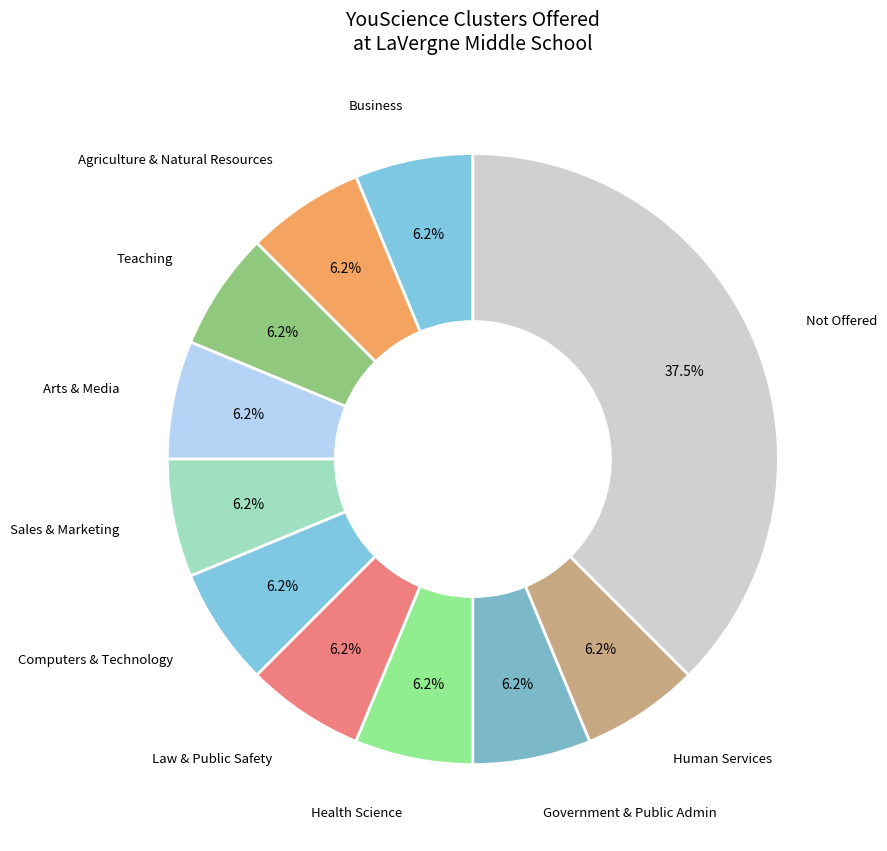

Count the number of slices in the pie.

11